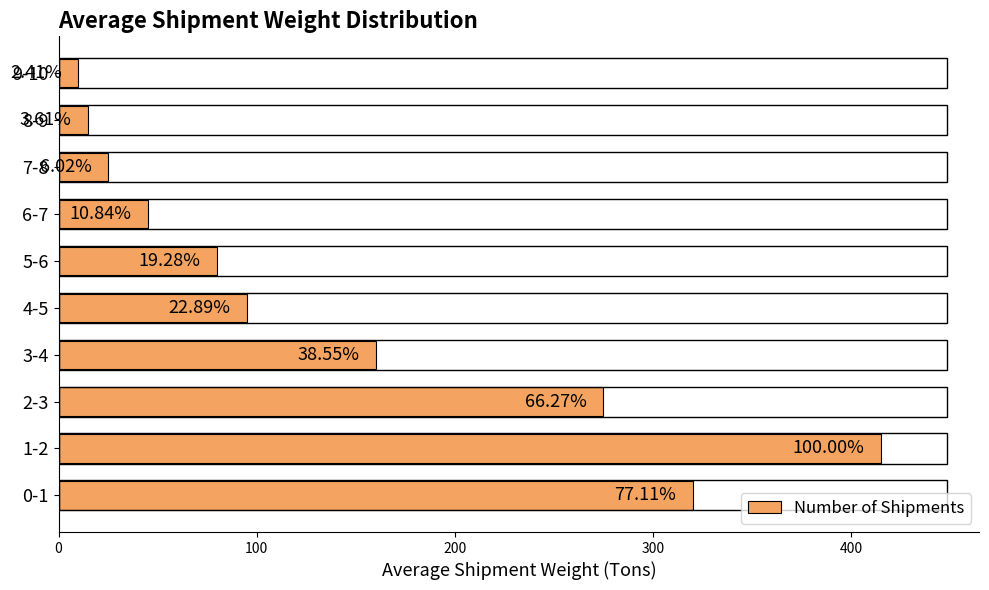

At which category does the chart reach its minimum across all series?

9-10